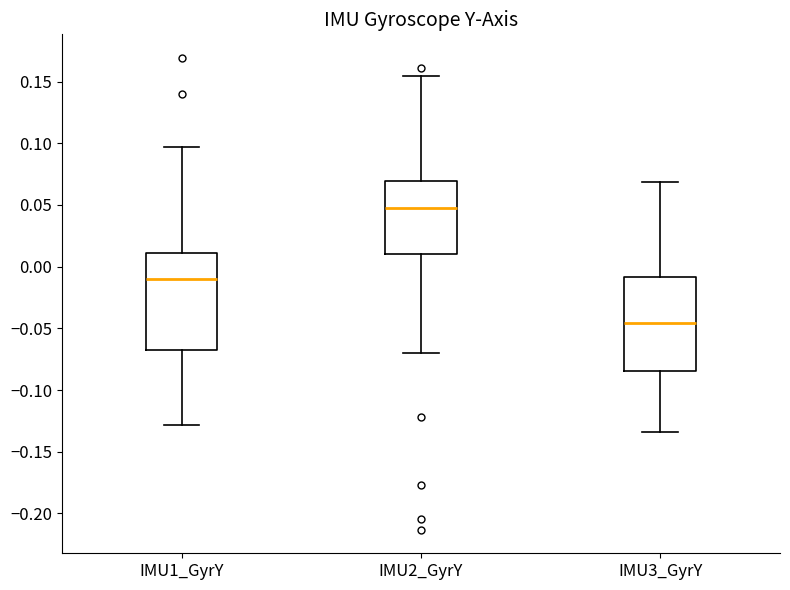

Which box's median line is the lowest?

IMU3_GyrY